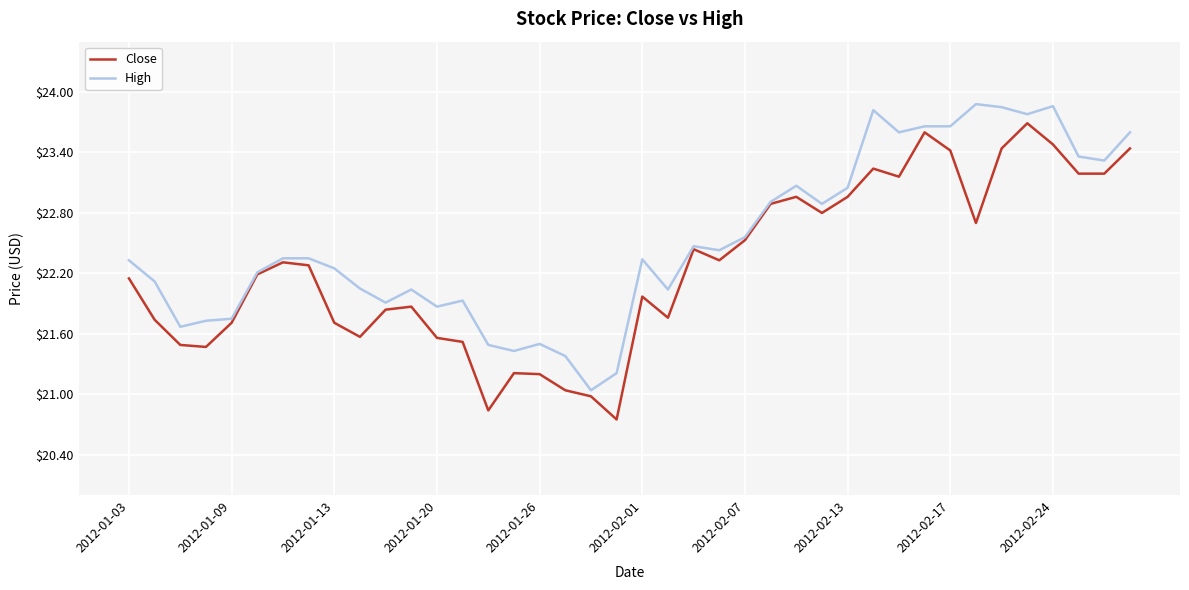

Which series has the largest total across all categories?

High